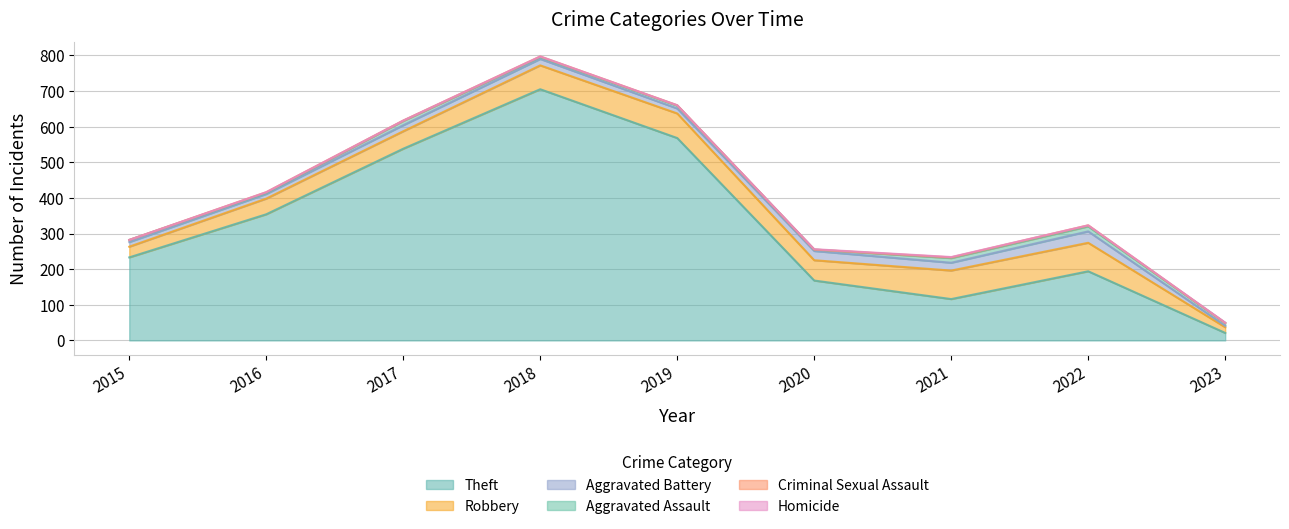

At which label does Aggravated Battery reach its minimum?

2023